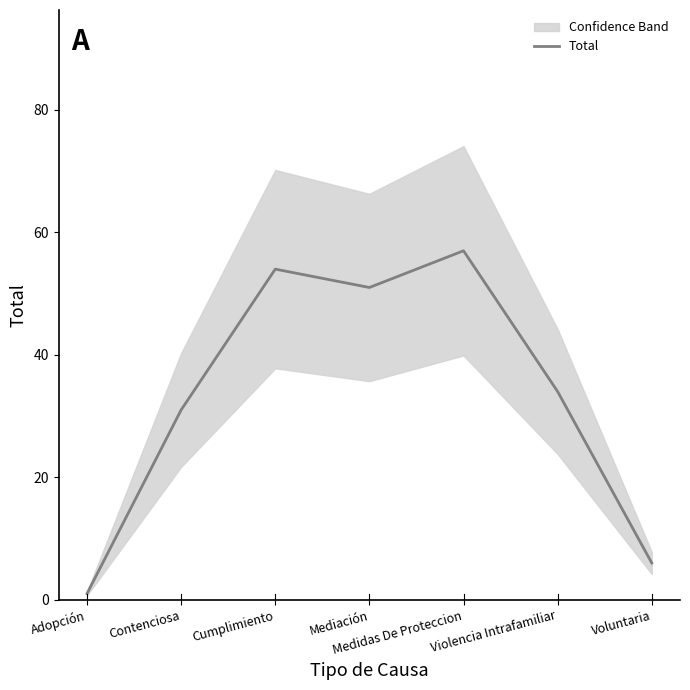

At which category does the data reach its first local peak?

Cumplimiento